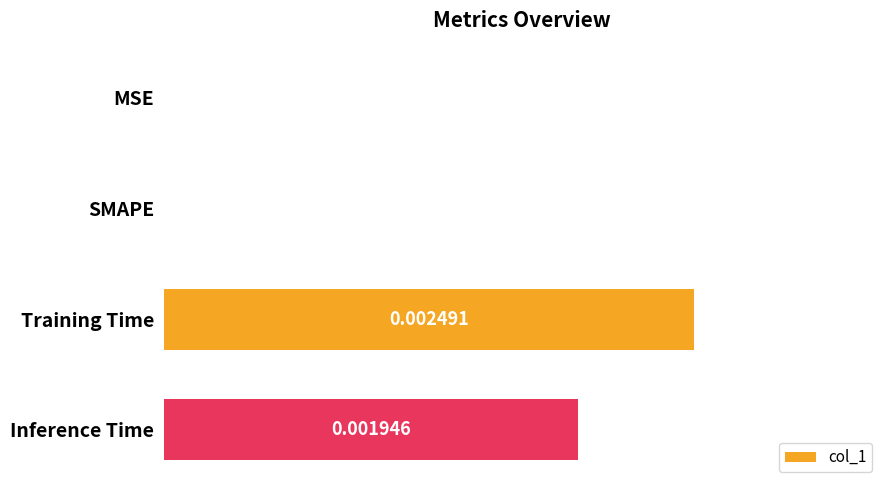

Which label corresponds to the largest value in the chart?

Training Time